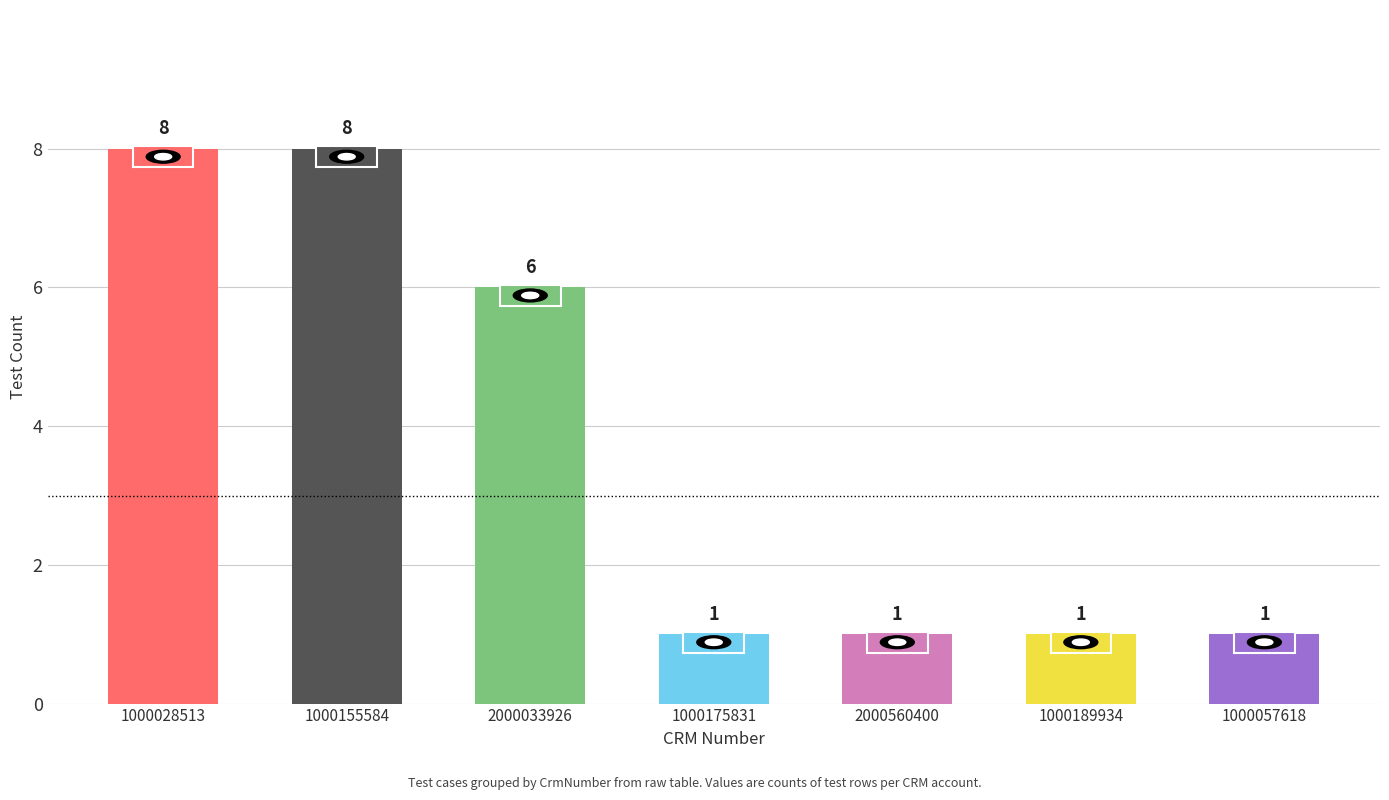

Where is the data nearest to the value 4?

2000033926